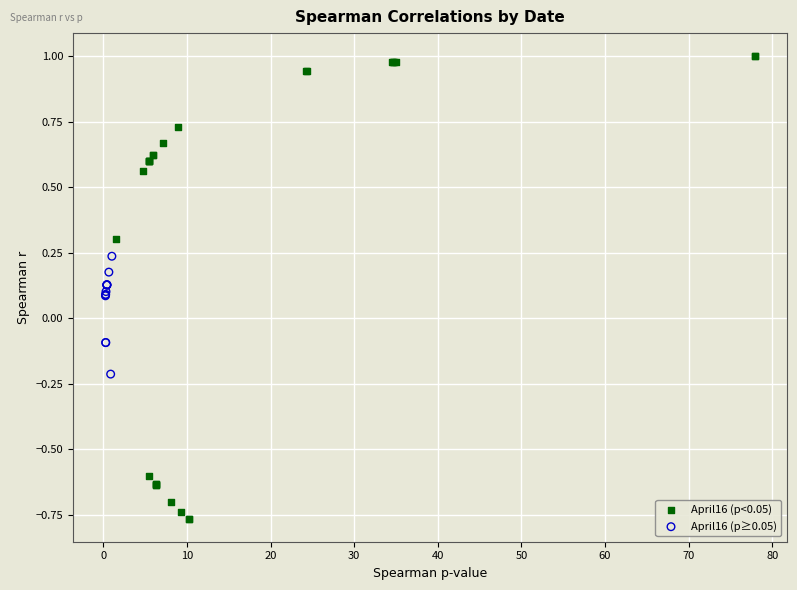

Which series has the widest spread of Y values?

April16 (p<0.05)